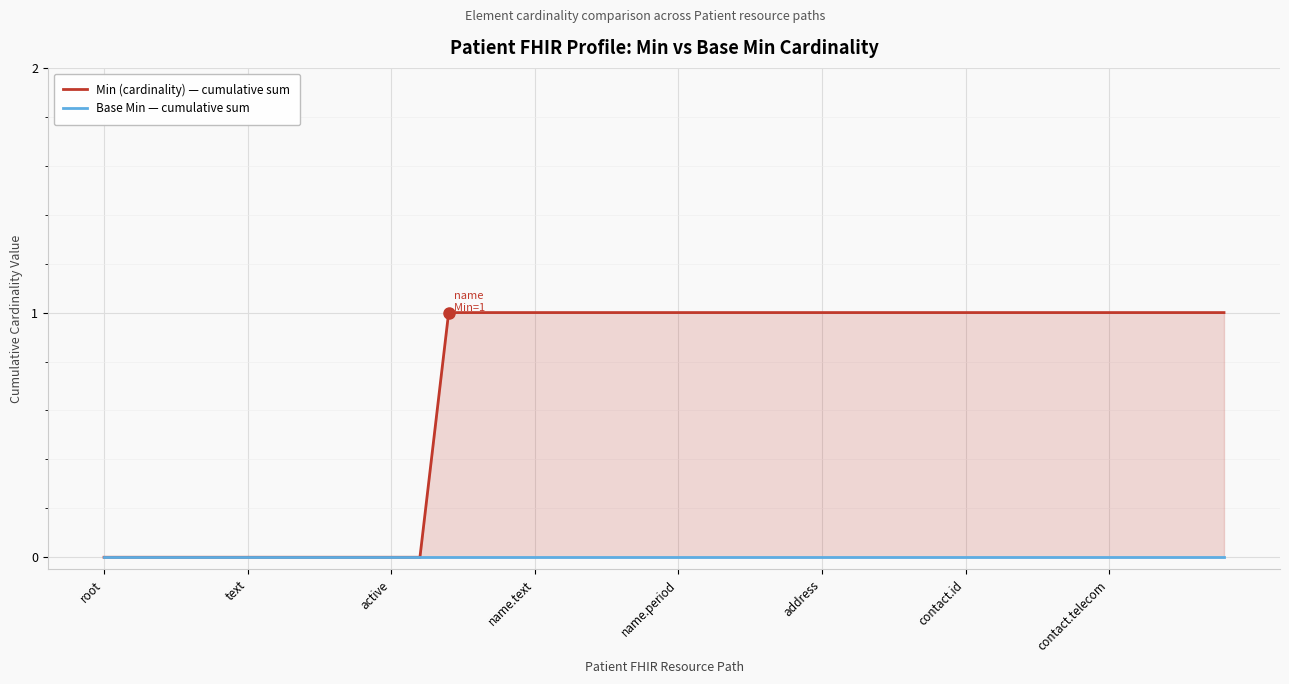

How many values in Min (cardinality) — cumulative sum are above zero?

28